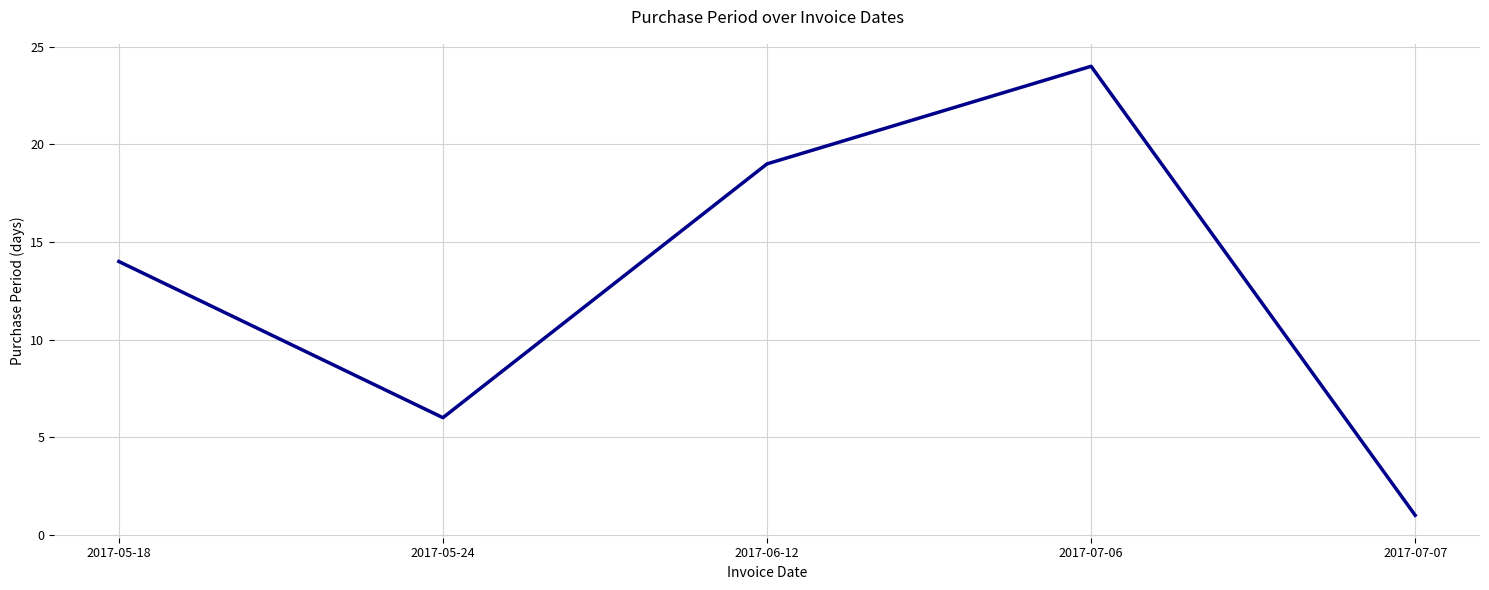

At which label is the value closest to 12?

2017-05-18